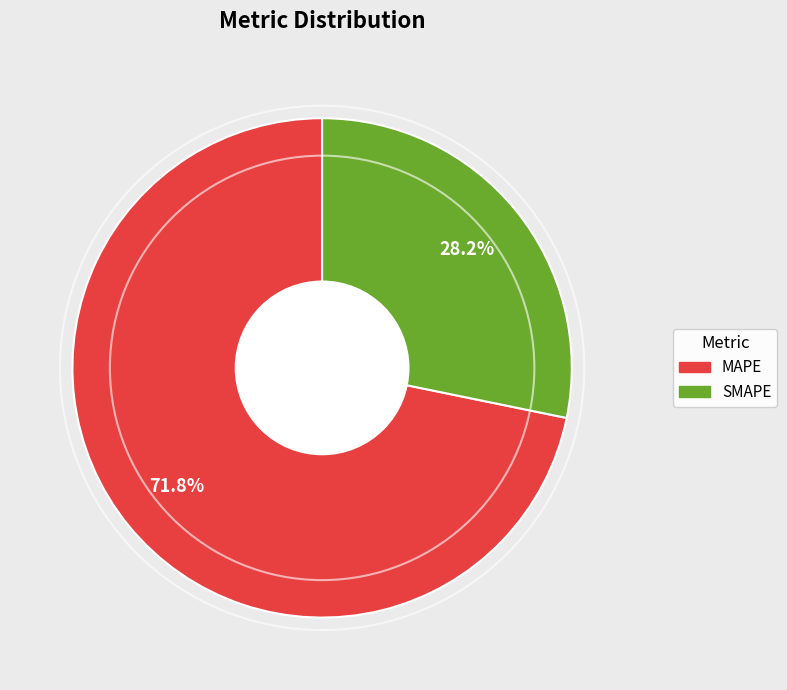

To the nearest percent, what portion does MAPE represent?

72%